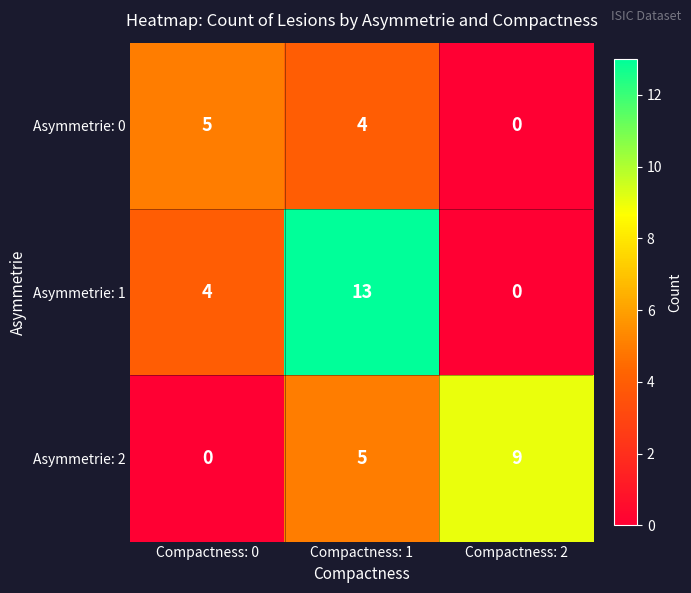

Where is Asymmetrie: 2 nearest to the value 4?

Compactness: 1